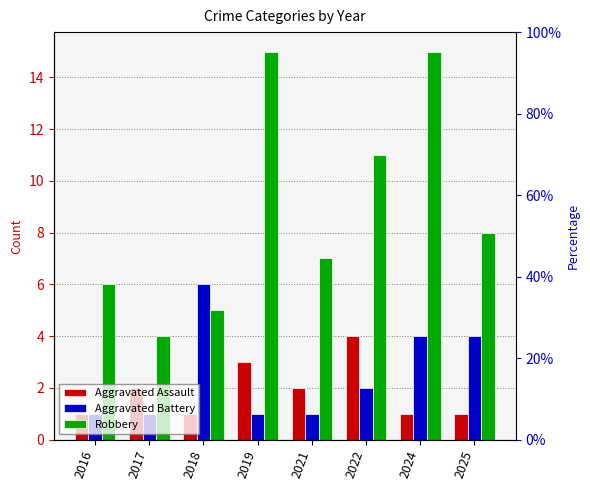

At how many categories does at least one series exceed 3?

8